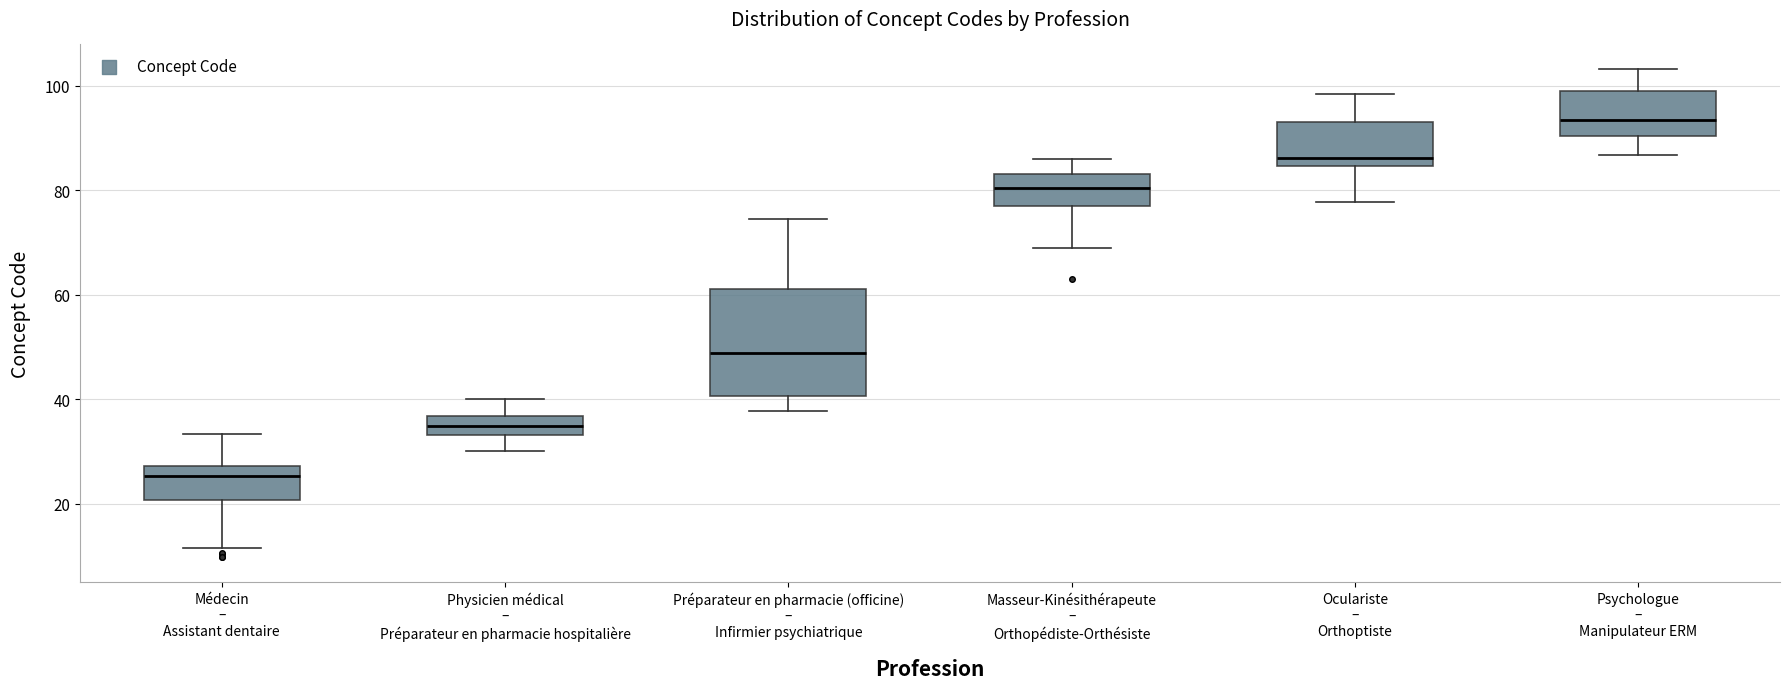

Reading left to right, read every box against the y-axis: the position of its median line, the range the box covers, and the ends of its whiskers. The values are not printed on the chart, so give them approximately, as read against the axis.

Médecin – Assistant dentaire: median 26, box 20 to 28, whiskers 12 to 34
Physicien médical – Préparateur en pharmacie hospitalière: median 34 (inside the box), box 34 to 36, whiskers 30 to 40
Préparateur en pharmacie (officine) – Infirmier psychiatrique: median 48, box 40 to 62, whiskers 38 to 74
Masseur-Kinésithérapeute – Orthopédiste-Orthésiste: median 80, box 76 to 84, whiskers 68 to 86
Oculariste – Orthoptiste: median 86, box 84 to 94, whiskers 78 to 98
Psychologue – Manipulateur ERM: median 94, box 90 to 98, whiskers 86 to 104